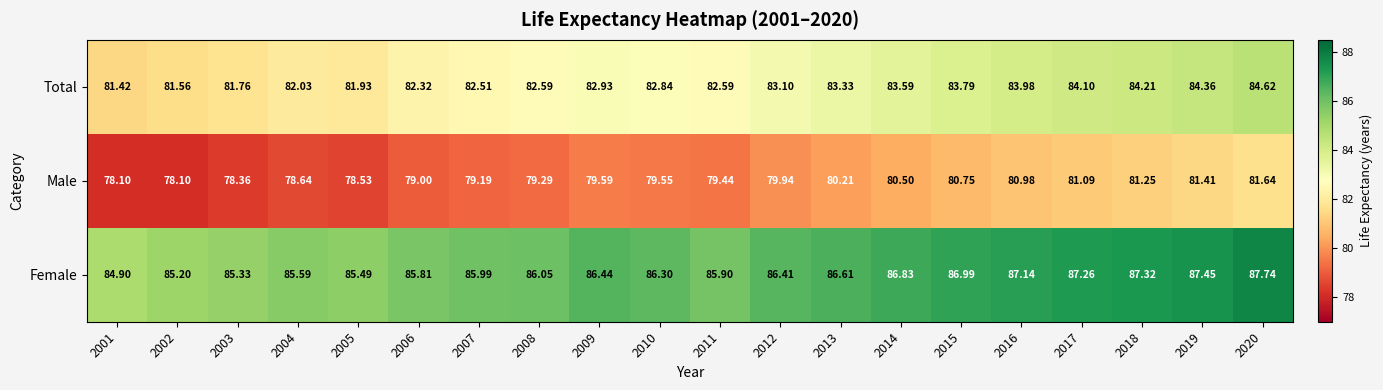

List the series in order of their peak value, highest first.

Female, Total, Male